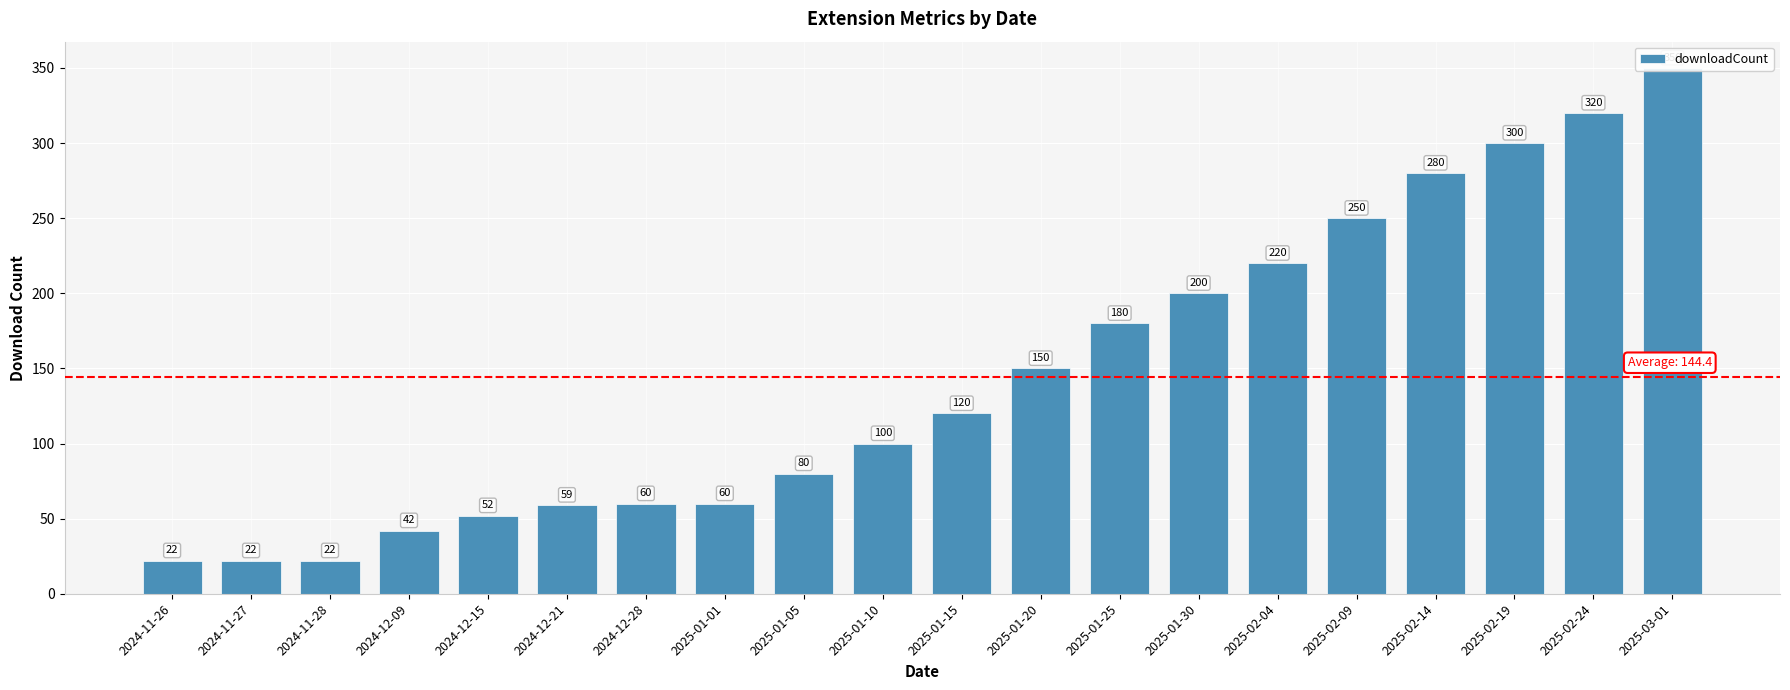

Between 2025-01-20 and 2024-12-09, which is larger?

2025-01-20